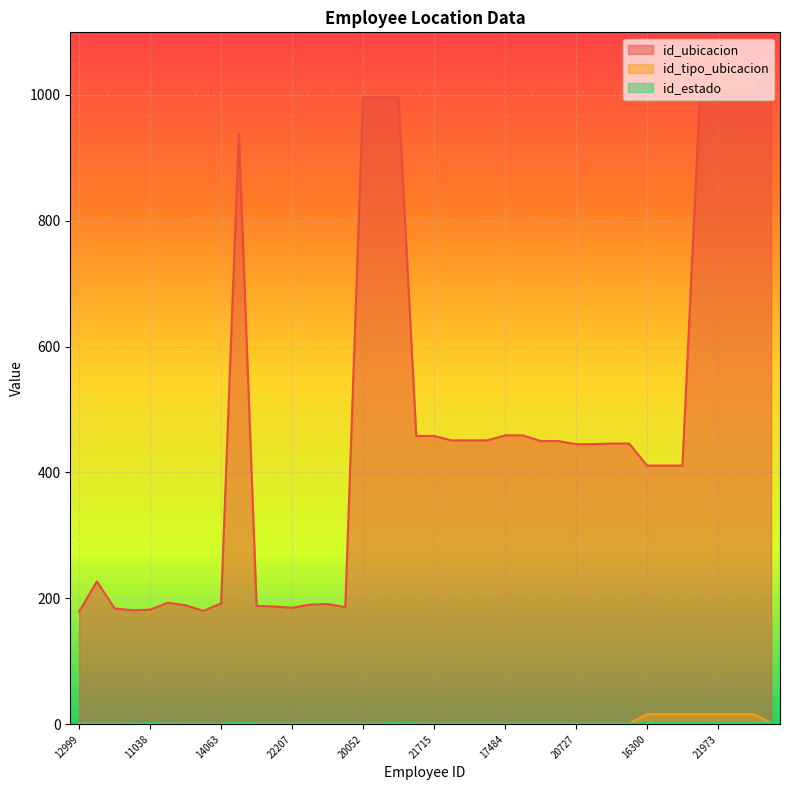

What is the average value of the id_ubicacion series?

474